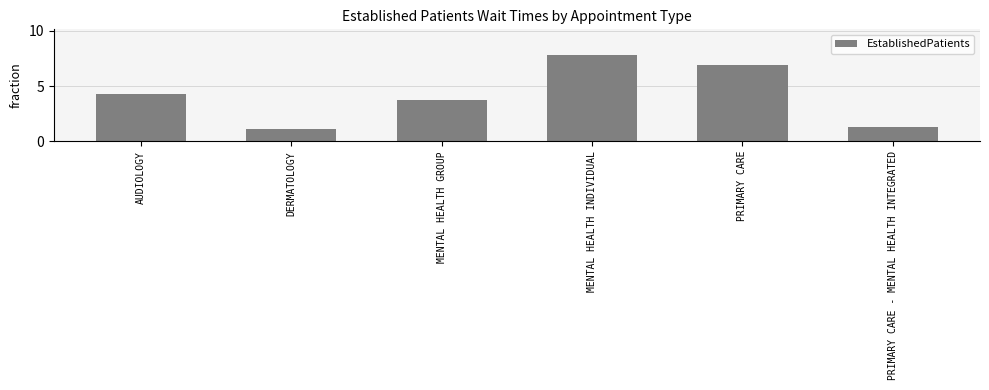

Is it true that the value at PRIMARY CARE - MENTAL HEALTH INTEGRATED is 1.3?

True